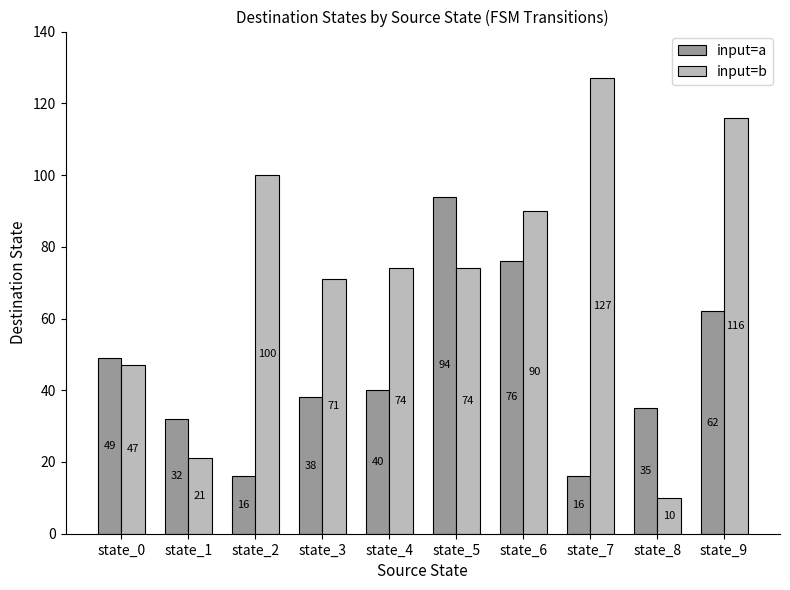

How many bars are there in each group?

2